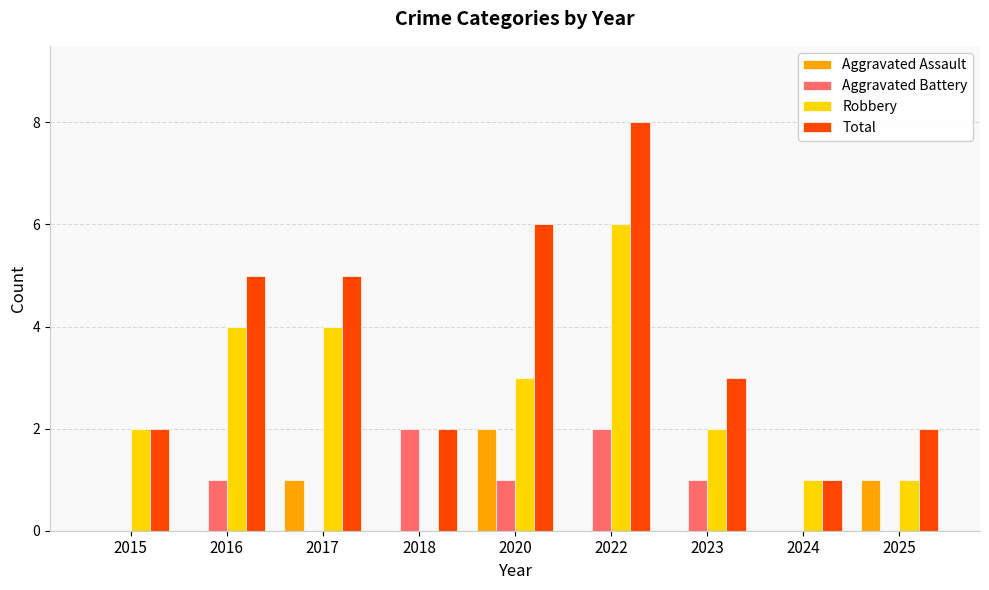

What is the sum of all Total values?

34